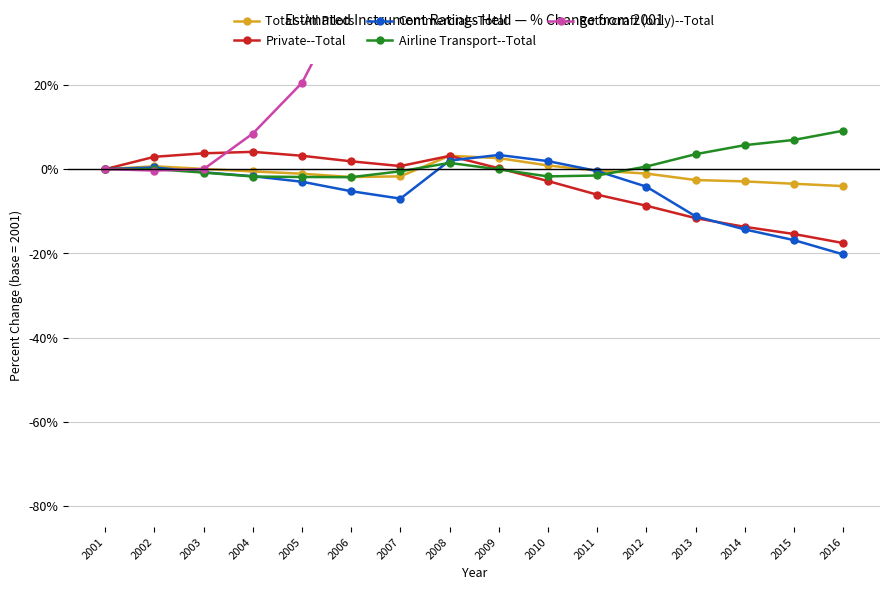

Read the Rotorcraft (only)--Total value at 2006.

0.4